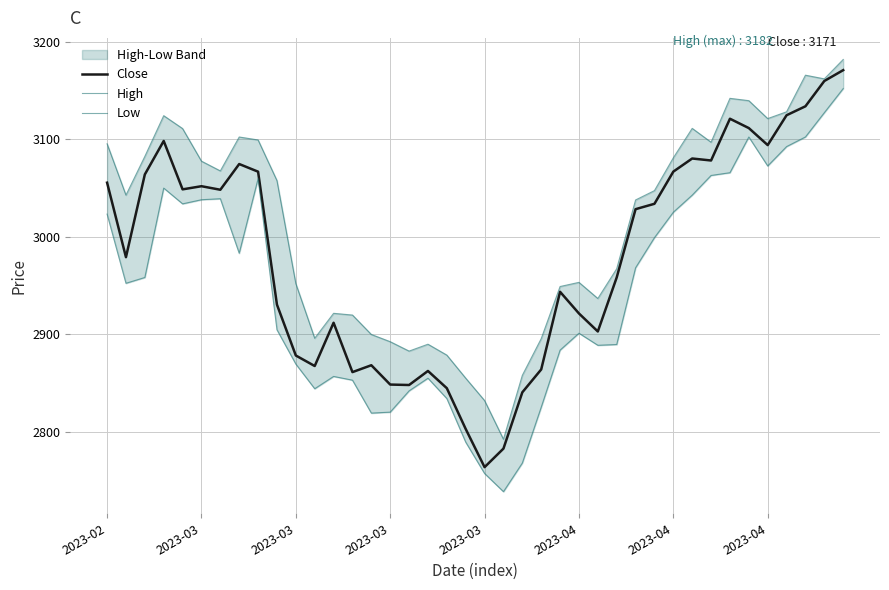

At which category does Low reach its first local valley?

2023-03